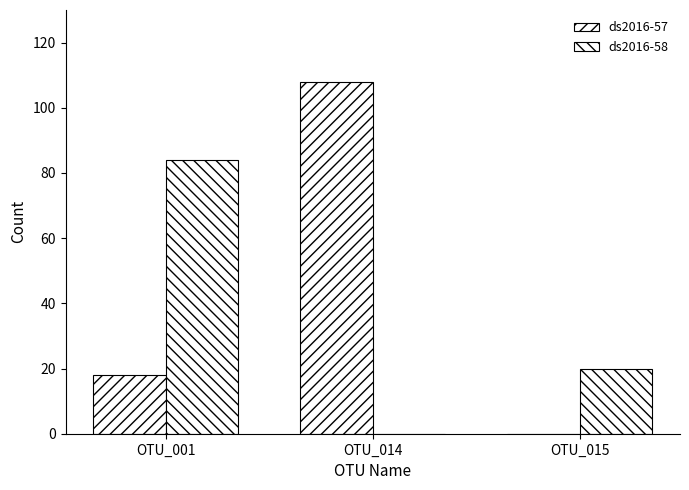

How many positive values does the ds2016-58 series have?

2